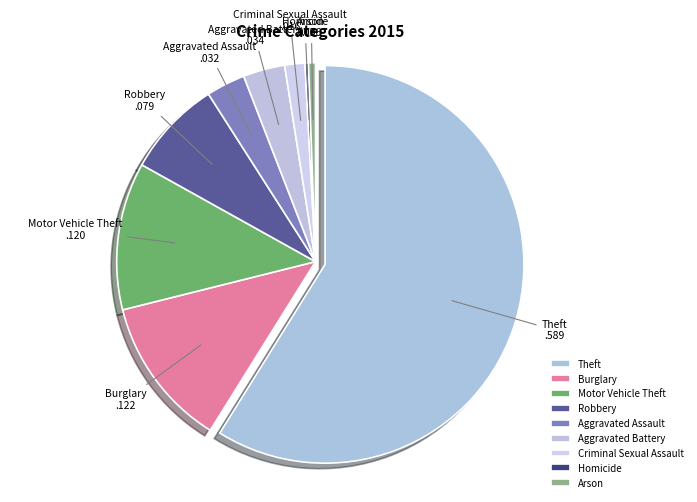

How many slices are in this pie chart?

9